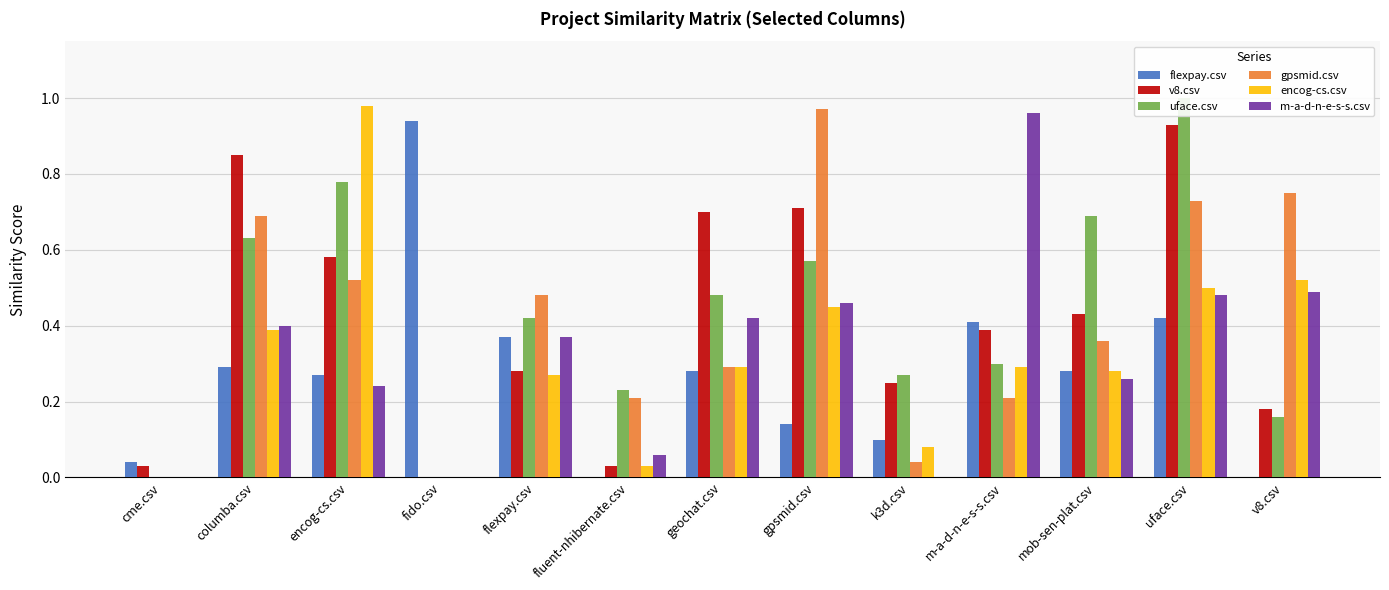

What is the difference between the maximum and second lowest values in the uface.csv series?

1.0